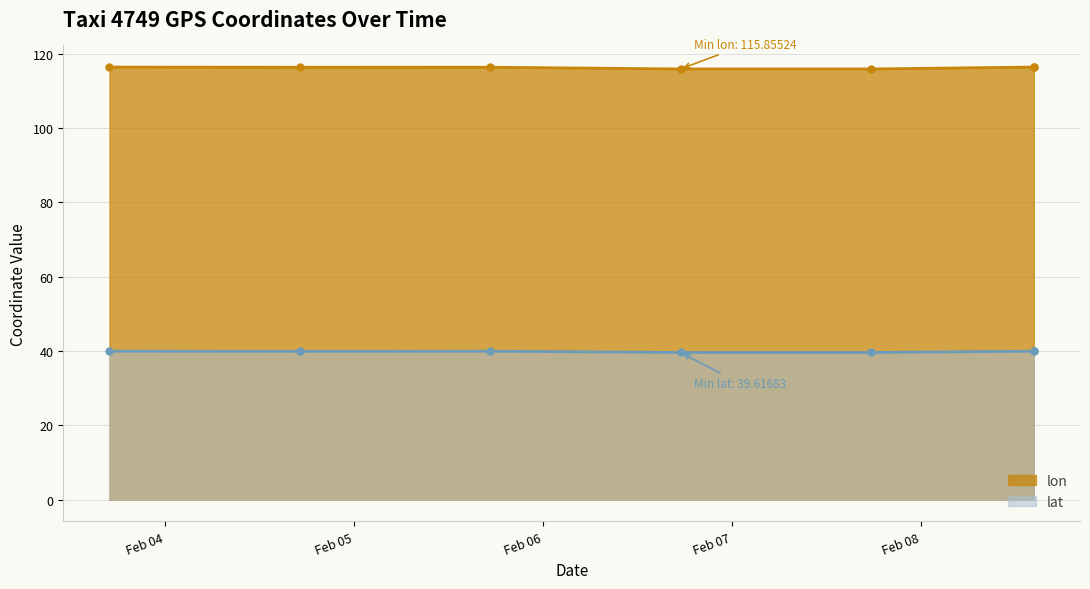

List the series in order of their overall mean, highest first.

lon, lat